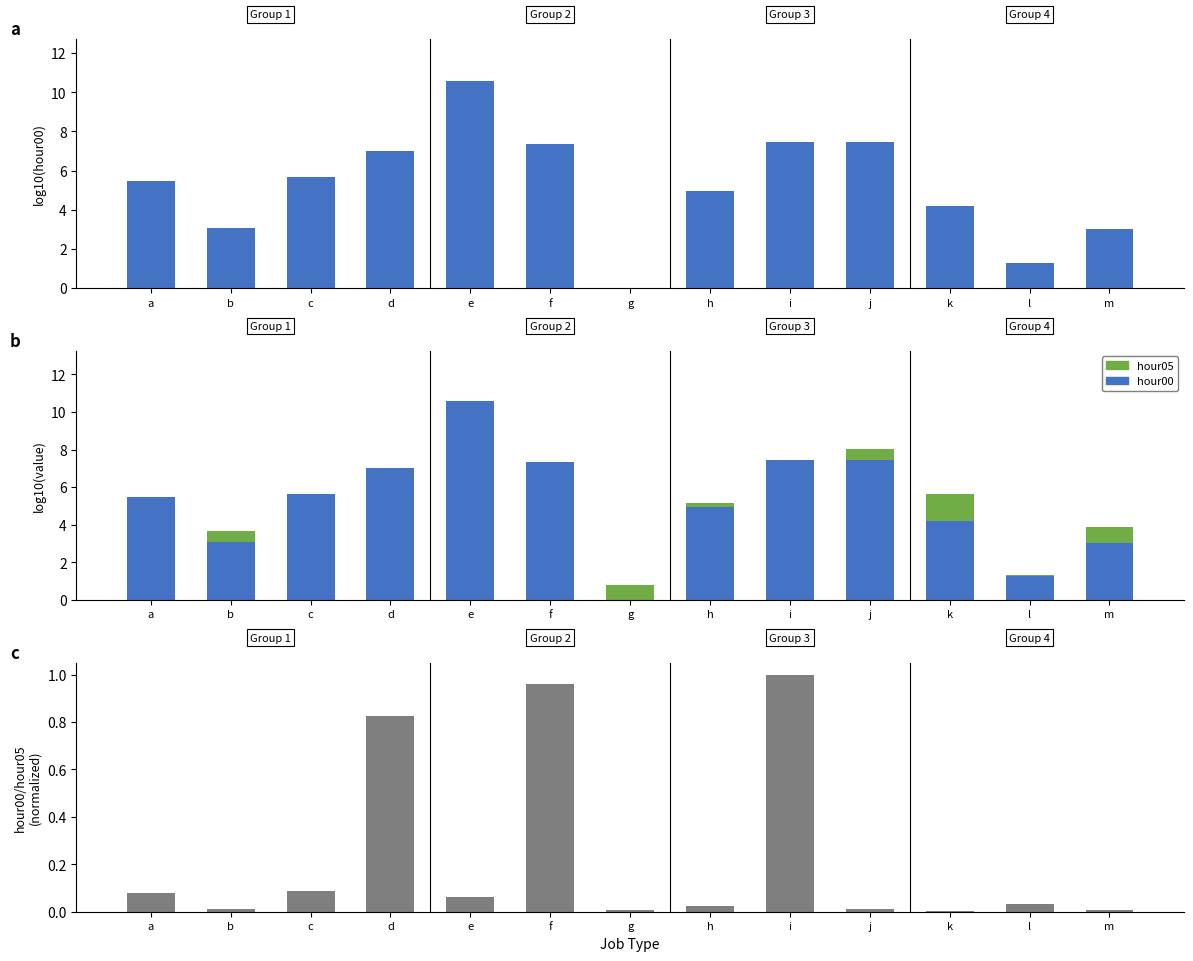

The value of hour00 at h is 7.4. True or false?

False